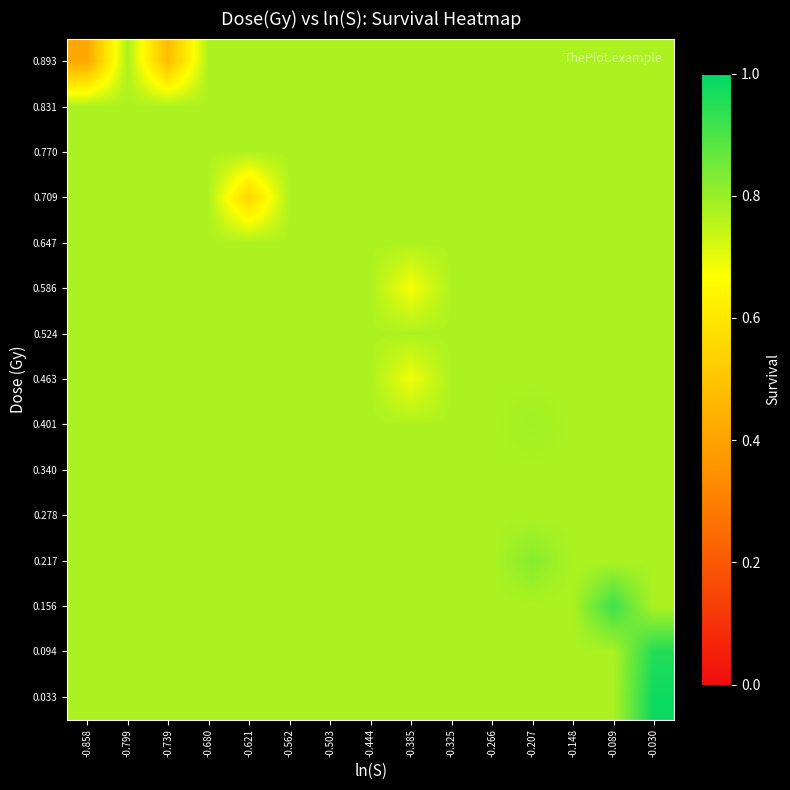

Reading right to left, what are all the values shown in this chart?

0.033: -0.030=1.0	-0.089=0.8	-0.148=0.8	-0.207=0.8	-0.266=0.8	-0.325=0.8	-0.385=0.8	-0.444=0.8	-0.503=0.8	-0.562=0.8	-0.621=0.8	-0.680=0.8	-0.739=0.8	-0.799=0.8	-0.858=0.8
0.094: -0.030=1.0	-0.089=0.8	-0.148=0.8	-0.207=0.8	-0.266=0.8	-0.325=0.8	-0.385=0.8	-0.444=0.8	-0.503=0.8	-0.562=0.8	-0.621=0.8	-0.680=0.8	-0.739=0.8	-0.799=0.8	-0.858=0.8
0.156: -0.030=0.8	-0.089=0.9	-0.148=0.8	-0.207=0.8	-0.266=0.8	-0.325=0.8	-0.385=0.8	-0.444=0.8	-0.503=0.8	-0.562=0.8	-0.621=0.8	-0.680=0.8	-0.739=0.8	-0.799=0.8	-0.858=0.8
0.217: -0.030=0.8	-0.089=0.8	-0.148=0.8	-0.207=0.8	-0.266=0.8	-0.325=0.8	-0.385=0.8	-0.444=0.8	-0.503=0.8	-0.562=0.8	-0.621=0.8	-0.680=0.8	-0.739=0.8	-0.799=0.8	-0.858=0.8
0.278: -0.030=0.8	-0.089=0.8	-0.148=0.8	-0.207=0.8	-0.266=0.8	-0.325=0.8	-0.385=0.8	-0.444=0.8	-0.503=0.8	-0.562=0.8	-0.621=0.8	-0.680=0.8	-0.739=0.8	-0.799=0.8	-0.858=0.8
0.340: -0.030=0.8	-0.089=0.8	-0.148=0.8	-0.207=0.8	-0.266=0.8	-0.325=0.8	-0.385=0.8	-0.444=0.8	-0.503=0.8	-0.562=0.8	-0.621=0.8	-0.680=0.8	-0.739=0.8	-0.799=0.8	-0.858=0.8
0.401: -0.030=0.8	-0.089=0.8	-0.148=0.8	-0.207=0.8	-0.266=0.8	-0.325=0.8	-0.385=0.8	-0.444=0.8	-0.503=0.8	-0.562=0.8	-0.621=0.8	-0.680=0.8	-0.739=0.8	-0.799=0.8	-0.858=0.8
0.463: -0.030=0.8	-0.089=0.8	-0.148=0.8	-0.207=0.8	-0.266=0.8	-0.325=0.8	-0.385=0.7	-0.444=0.8	-0.503=0.8	-0.562=0.8	-0.621=0.8	-0.680=0.8	-0.739=0.8	-0.799=0.8	-0.858=0.8
0.524: -0.030=0.8	-0.089=0.8	-0.148=0.8	-0.207=0.8	-0.266=0.8	-0.325=0.8	-0.385=0.8	-0.444=0.8	-0.503=0.8	-0.562=0.8	-0.621=0.8	-0.680=0.8	-0.739=0.8	-0.799=0.8	-0.858=0.8
0.586: -0.030=0.8	-0.089=0.8	-0.148=0.8	-0.207=0.8	-0.266=0.8	-0.325=0.8	-0.385=0.7	-0.444=0.8	-0.503=0.8	-0.562=0.8	-0.621=0.8	-0.680=0.8	-0.739=0.8	-0.799=0.8	-0.858=0.8
0.647: -0.030=0.8	-0.089=0.8	-0.148=0.8	-0.207=0.8	-0.266=0.8	-0.325=0.8	-0.385=0.8	-0.444=0.8	-0.503=0.8	-0.562=0.8	-0.621=0.8	-0.680=0.8	-0.739=0.8	-0.799=0.8	-0.858=0.8
0.709: -0.030=0.8	-0.089=0.8	-0.148=0.8	-0.207=0.8	-0.266=0.8	-0.325=0.8	-0.385=0.8	-0.444=0.8	-0.503=0.8	-0.562=0.8	-0.621=0.5	-0.680=0.8	-0.739=0.8	-0.799=0.8	-0.858=0.8
0.770: -0.030=0.8	-0.089=0.8	-0.148=0.8	-0.207=0.8	-0.266=0.8	-0.325=0.8	-0.385=0.8	-0.444=0.8	-0.503=0.8	-0.562=0.8	-0.621=0.8	-0.680=0.8	-0.739=0.8	-0.799=0.8	-0.858=0.8
0.831: -0.030=0.8	-0.089=0.8	-0.148=0.8	-0.207=0.8	-0.266=0.8	-0.325=0.8	-0.385=0.8	-0.444=0.8	-0.503=0.8	-0.562=0.8	-0.621=0.8	-0.680=0.8	-0.739=0.8	-0.799=0.8	-0.858=0.8
0.893: -0.030=0.8	-0.089=0.8	-0.148=0.8	-0.207=0.8	-0.266=0.8	-0.325=0.8	-0.385=0.8	-0.444=0.8	-0.503=0.8	-0.562=0.8	-0.621=0.8	-0.680=0.8	-0.739=0.5	-0.799=0.8	-0.858=0.4